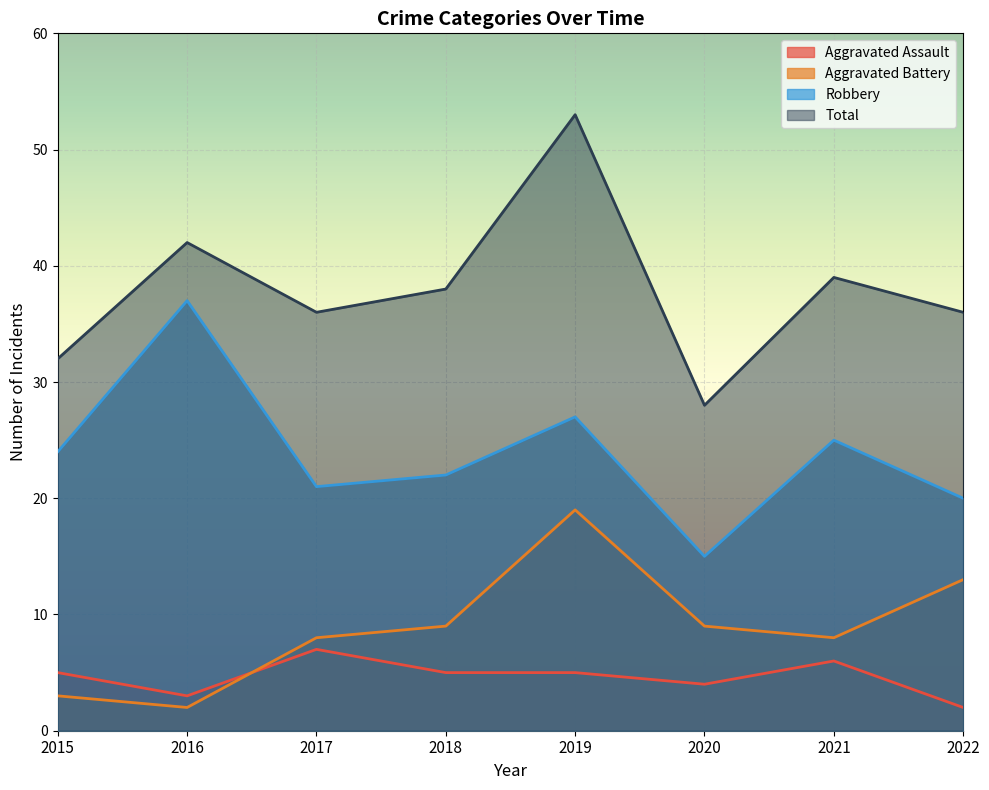

The value of Aggravated Battery at 2018 is 9. True or false?

True